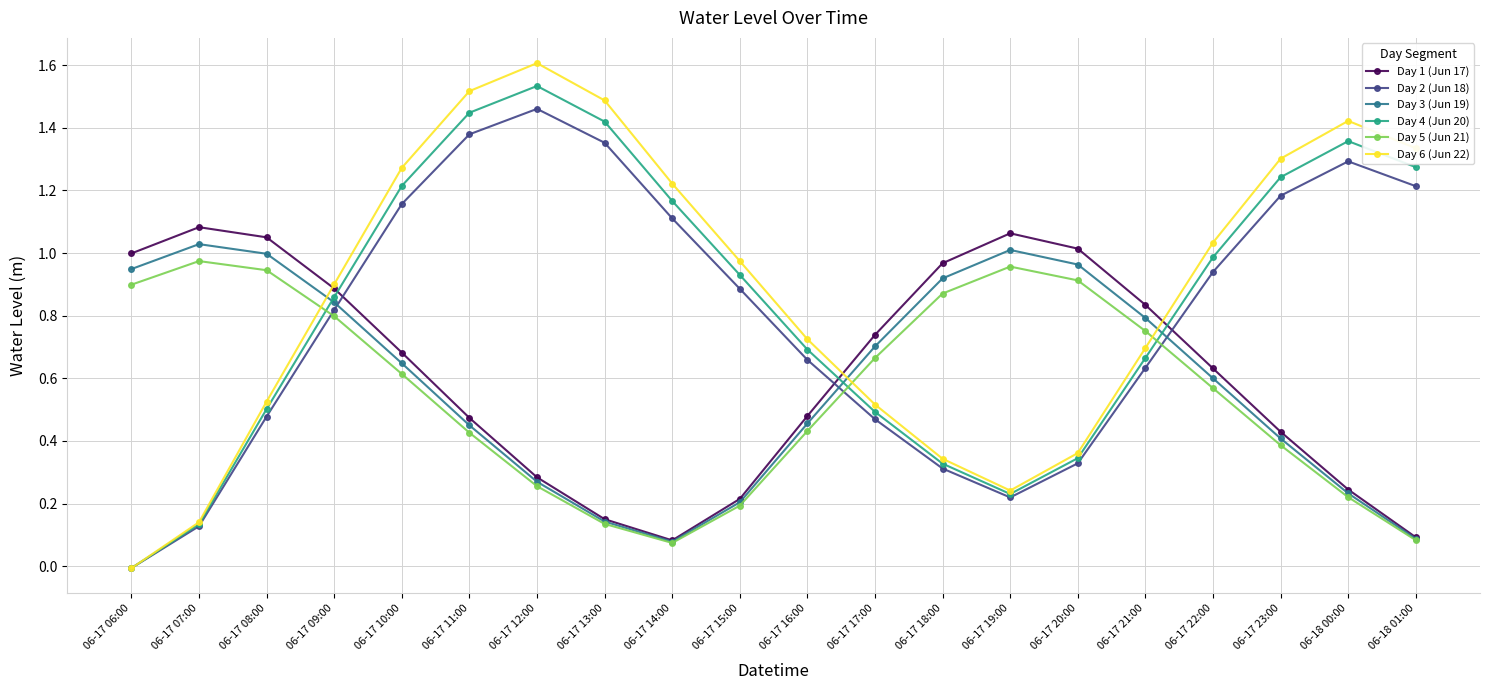

At which label does Day 3 (Jun 19) reach its peak?

06-17 07:00